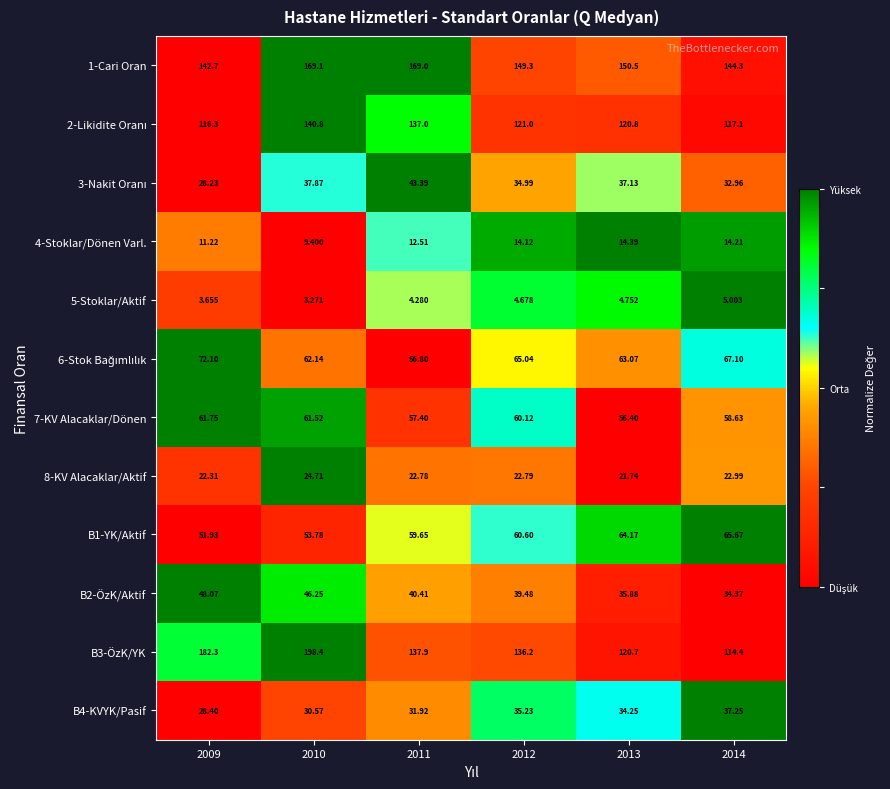

Which series has the largest range (max minus min)?

B3-ÖzK/YK